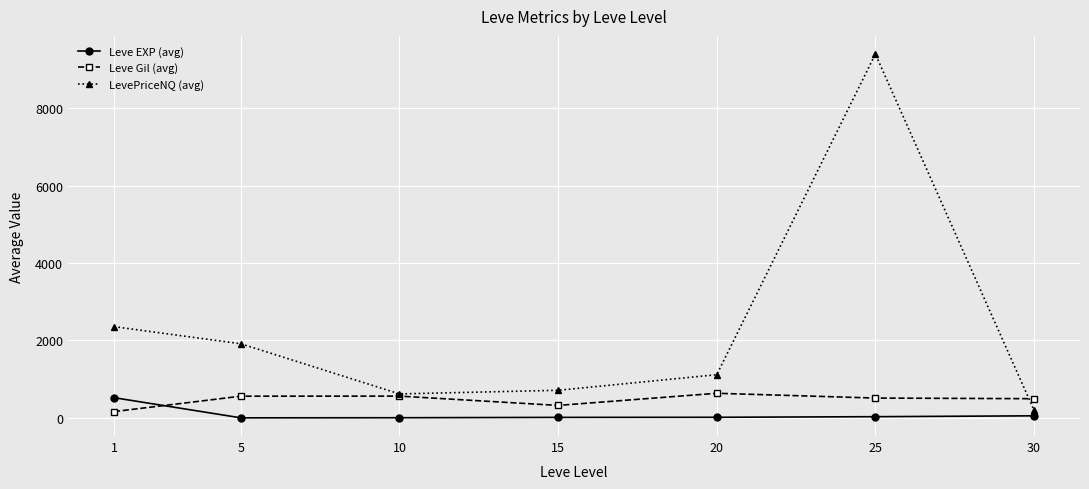

The LevePriceNQ (avg) series shows 6056.2 at 25. True or false?

False